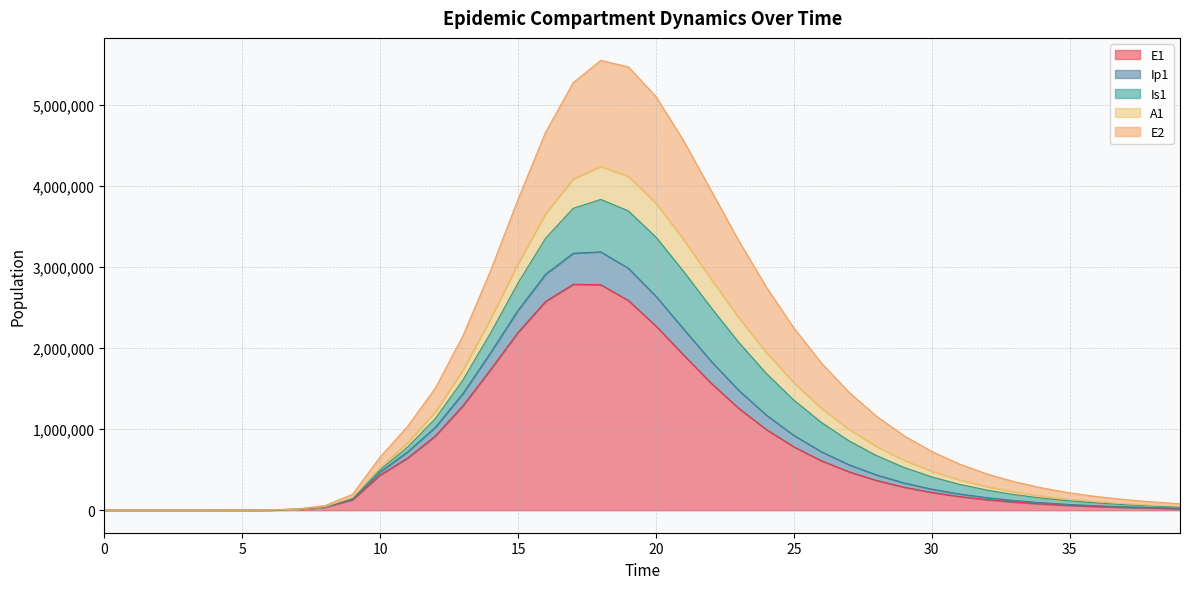

What is the difference between the maximum and second lowest values in the E1 series?

2787580.8